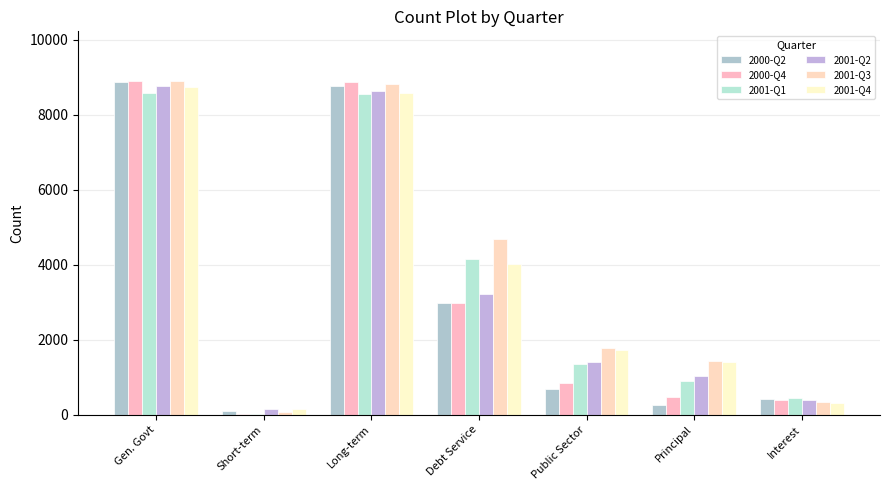

At which label does 2001-Q2 reach its peak?

Gen. Govt